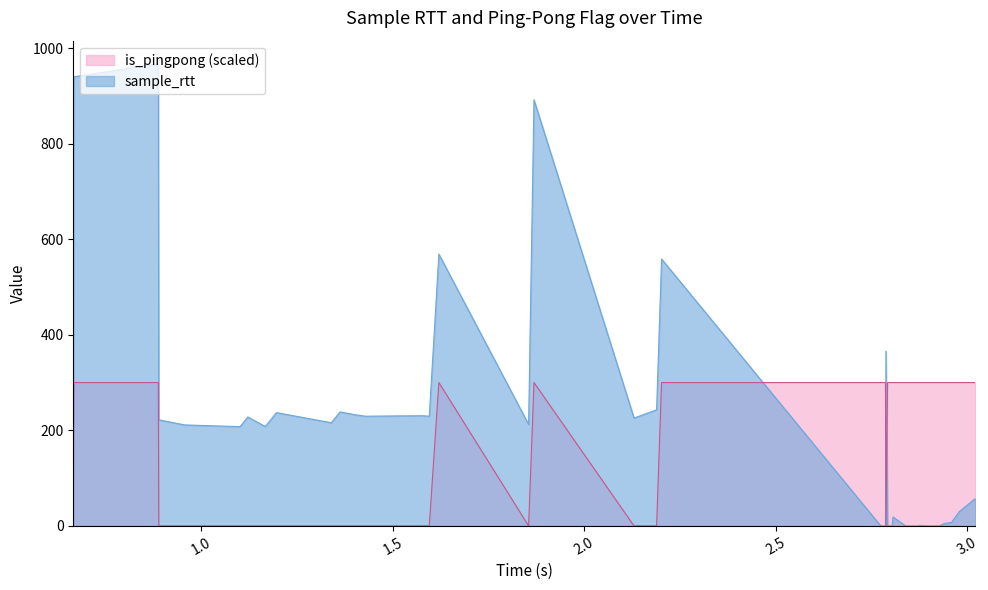

Which series has the widest spread of values?

sample_rtt